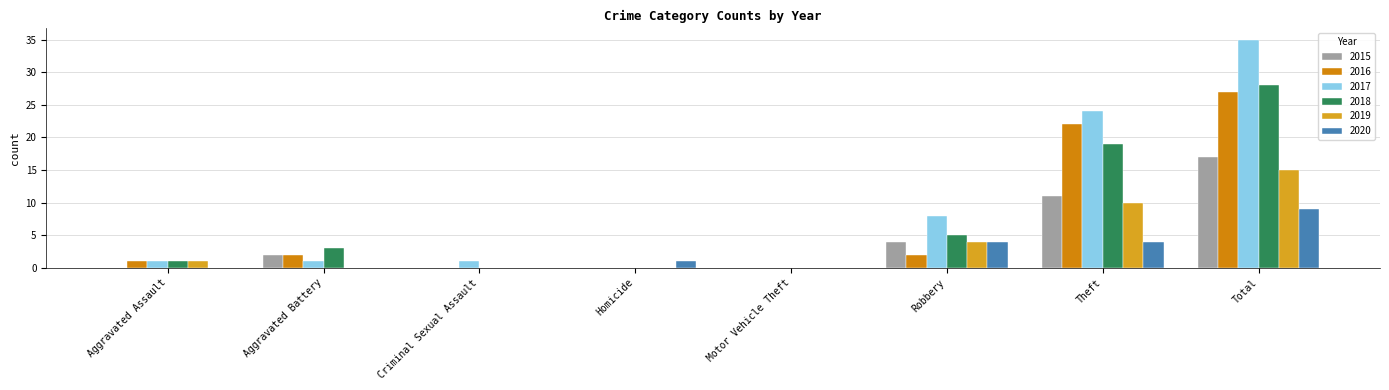

Count the number of data series in this chart.

6